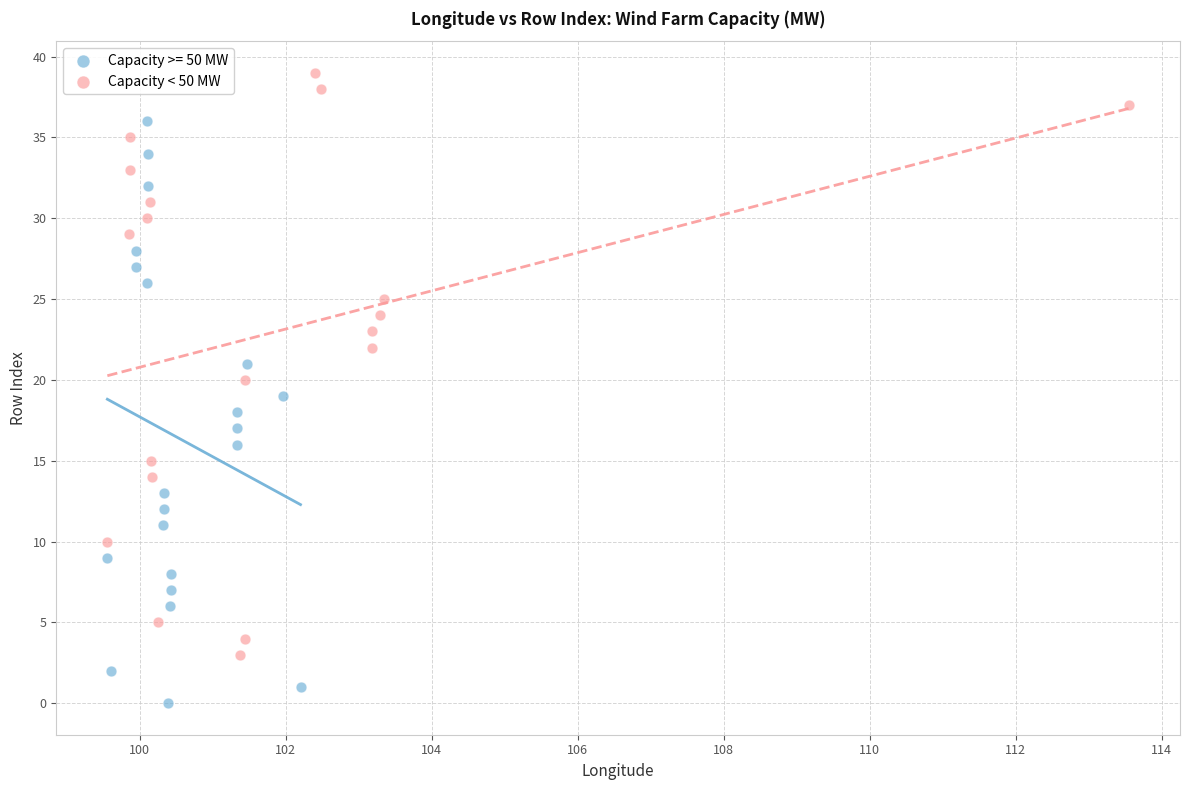

Which series reaches the minimum Y coordinate?

Capacity >= 50 MW